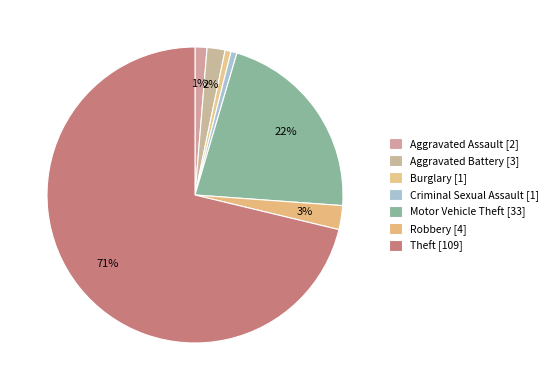

How many slices are in this pie chart?

7